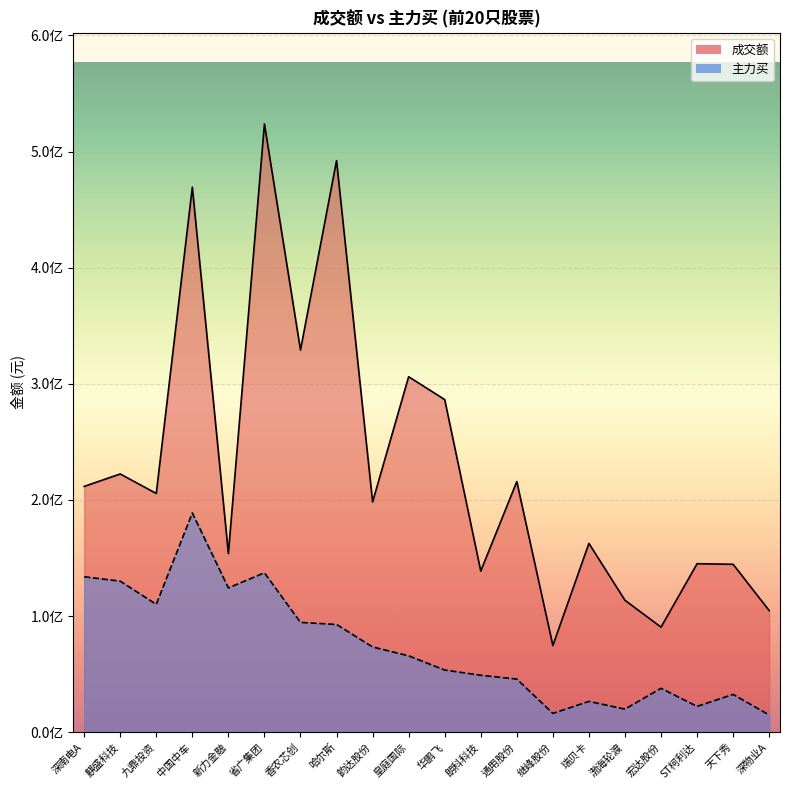

The 成交额 series shows 873855921 at 哈尔斯. True or false?

False